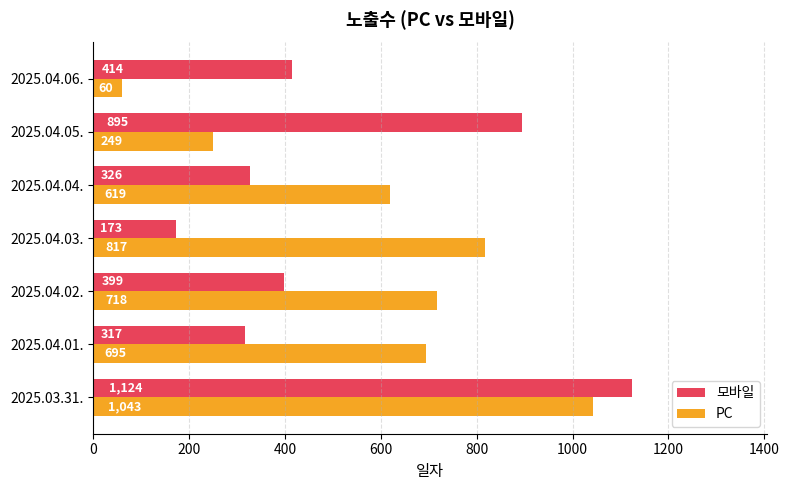

At 2025.04.03., list the series in order from smallest to largest.

모바일, PC